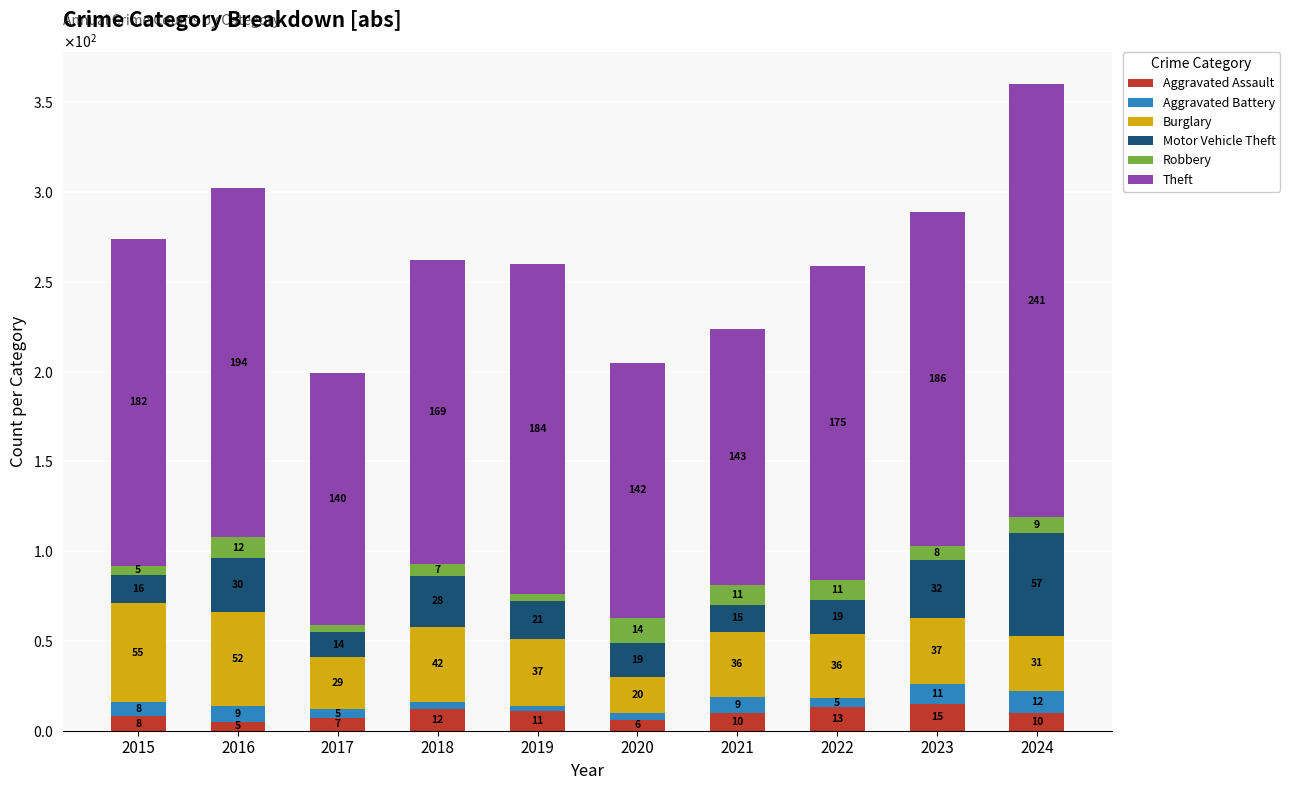

Which series changed the most between 2020 and 2024?

Theft